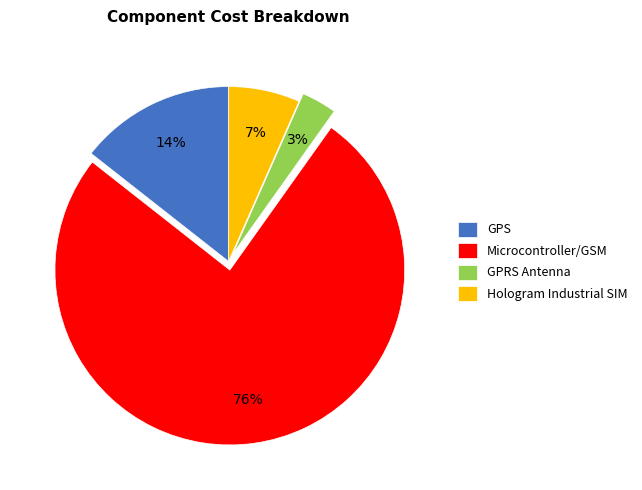

Combined, do Hologram Industrial SIM and GPS account for over 50%?

No